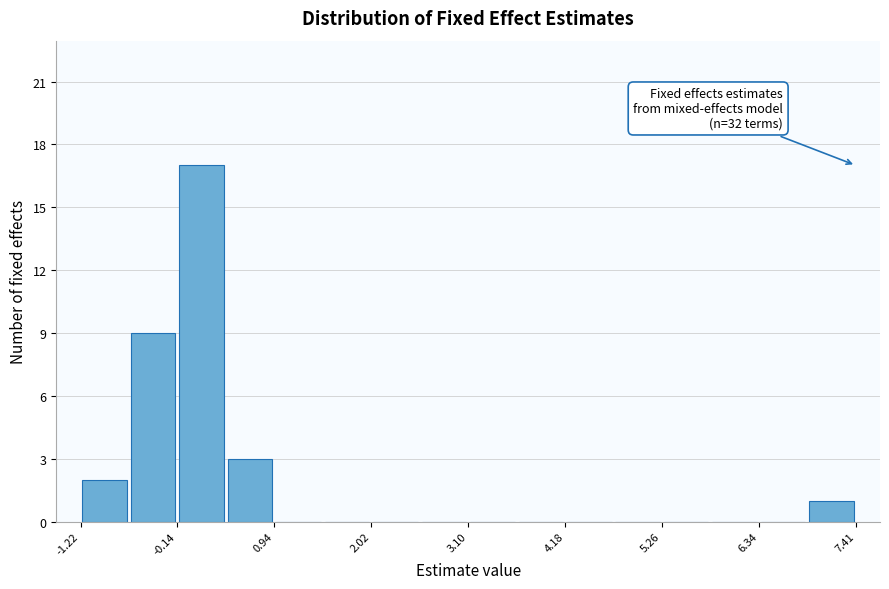

Around what value on the x-axis is the tallest bar? Give the approximate position of its centre, as read against the axis.

0.2